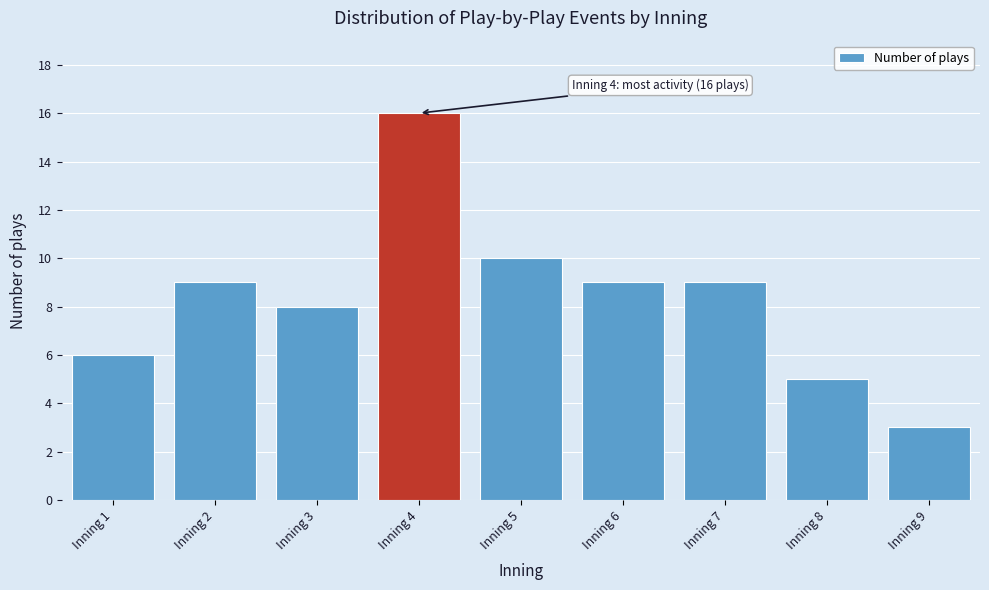

Which range on the x-axis has the tallest bar?

3.5 to 4.5